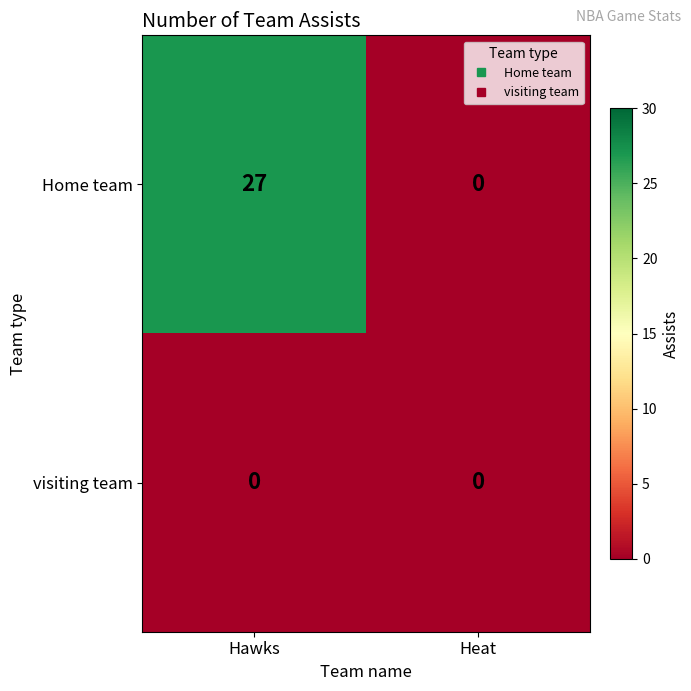

True or false: visiting team has a value of 0 at Hawks.

True